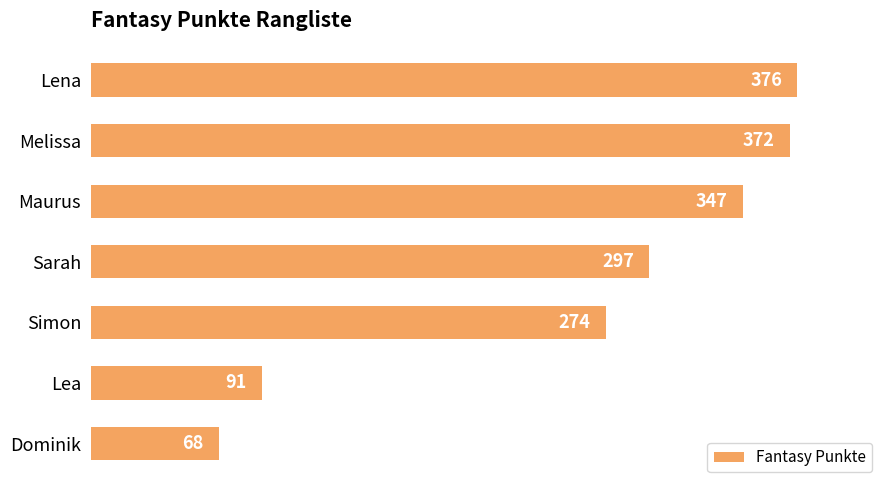

How many bars are there in total?

7